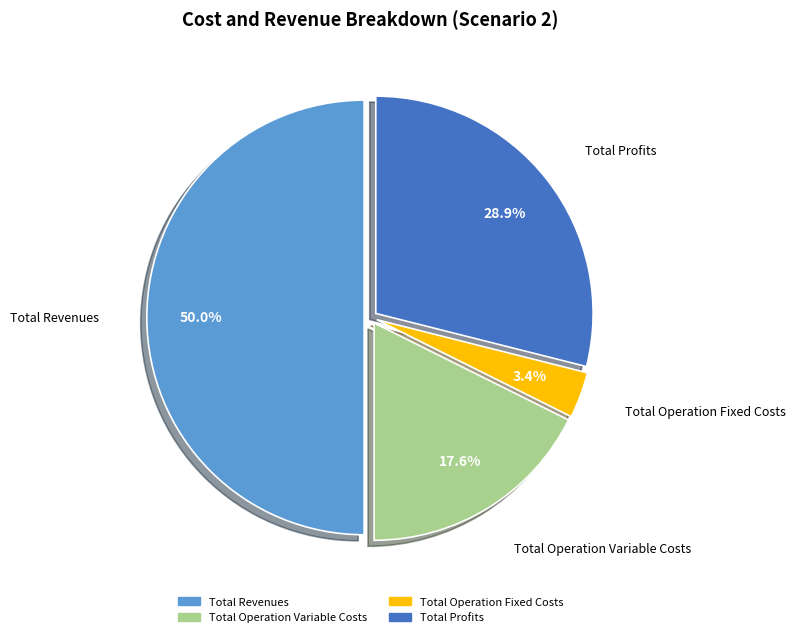

Is there any slice that represents more than half of the pie?

No